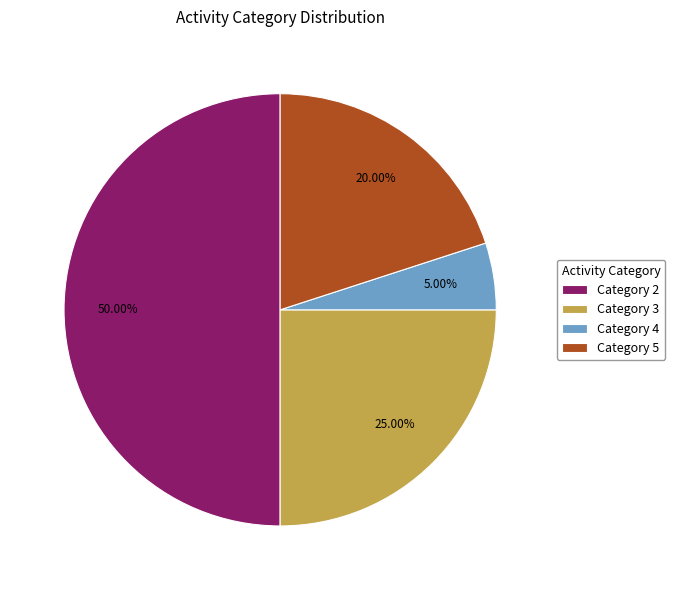

Is Category 4 the majority of the pie?

No